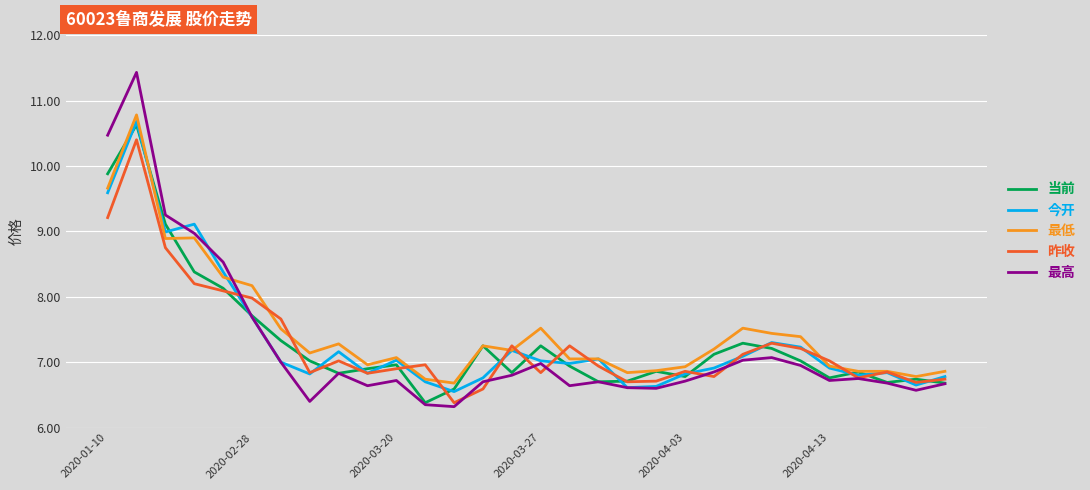

Which series ends up on top after the final intersection of 最高 and 最低?

最低